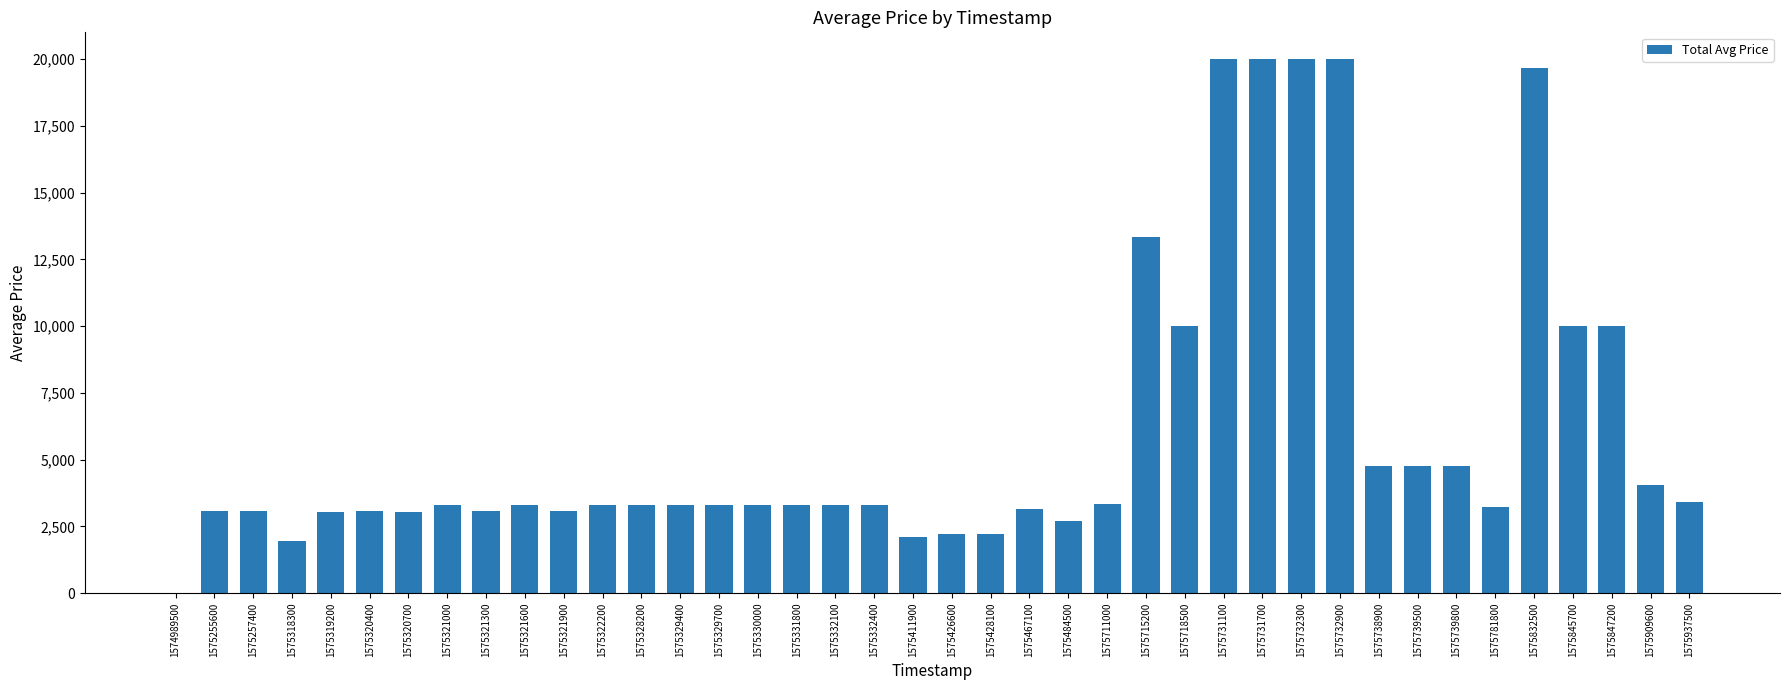

What is the sum of all values?

239971